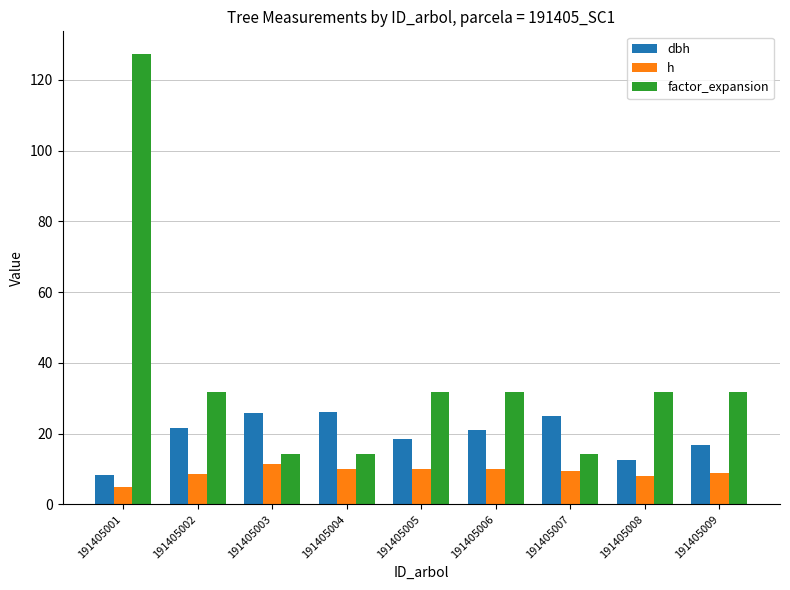

At which label is dbh closest to 17?

191405009